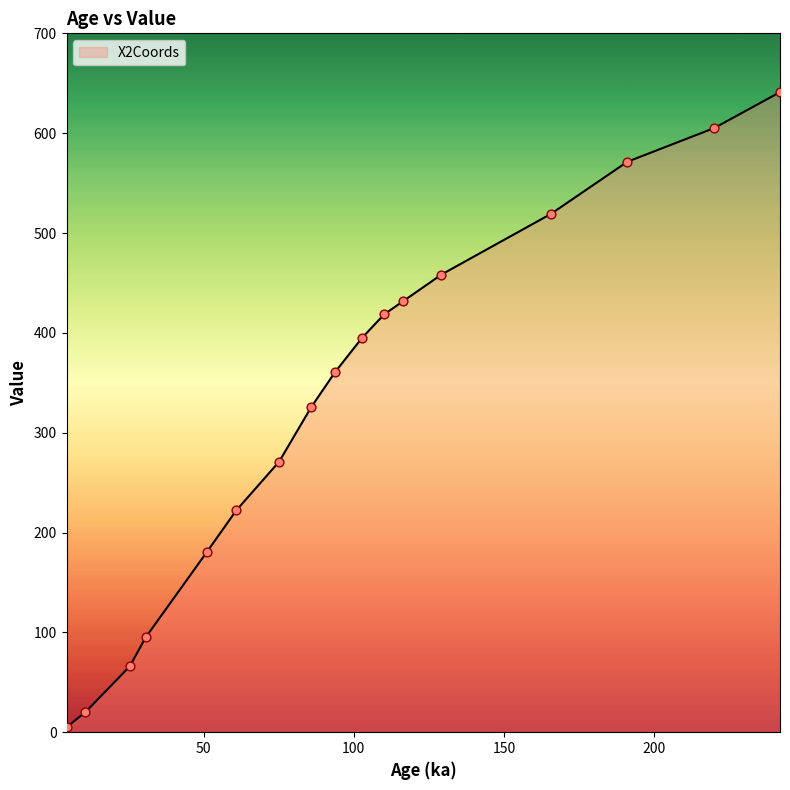

What is the greatest value displayed?

641.1